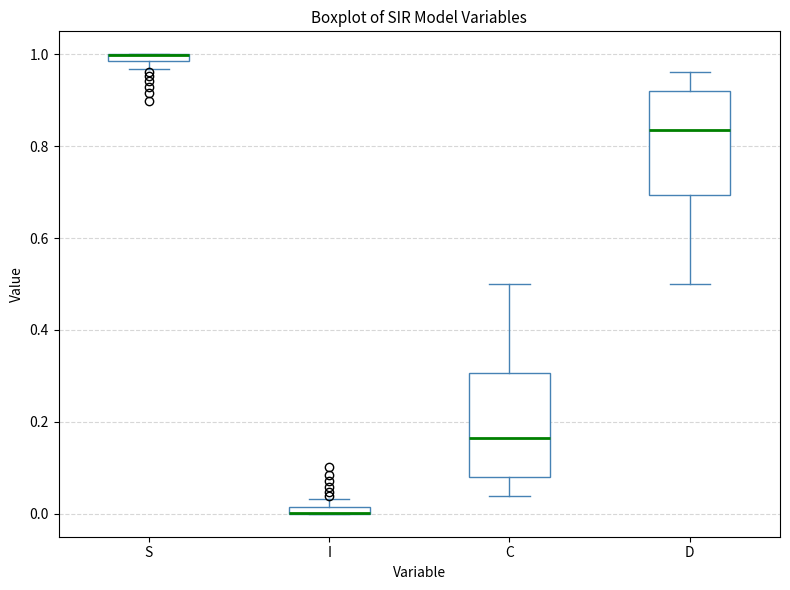

Where does the lower whisker of the box for C end on the y-axis? The values are not printed on the chart, so give them approximately, as read against the axis.

0.04